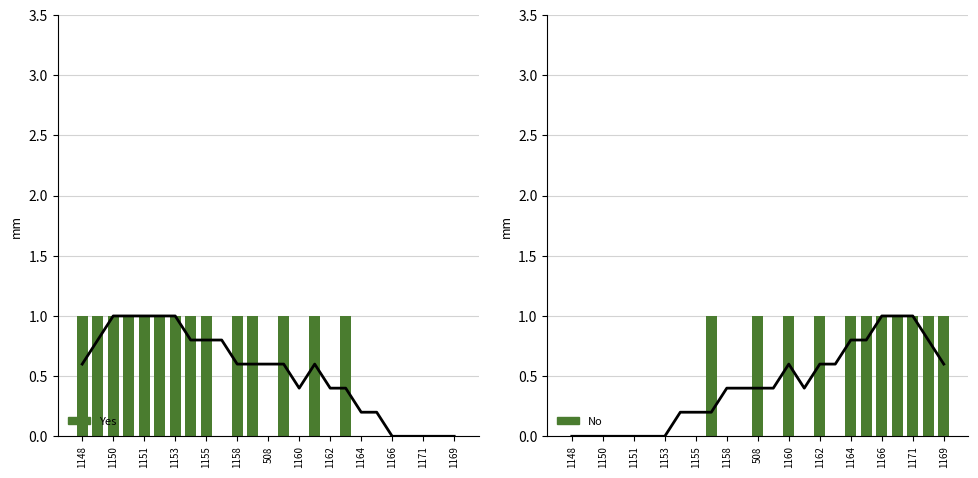

Which series has the widest spread of values?

Yes